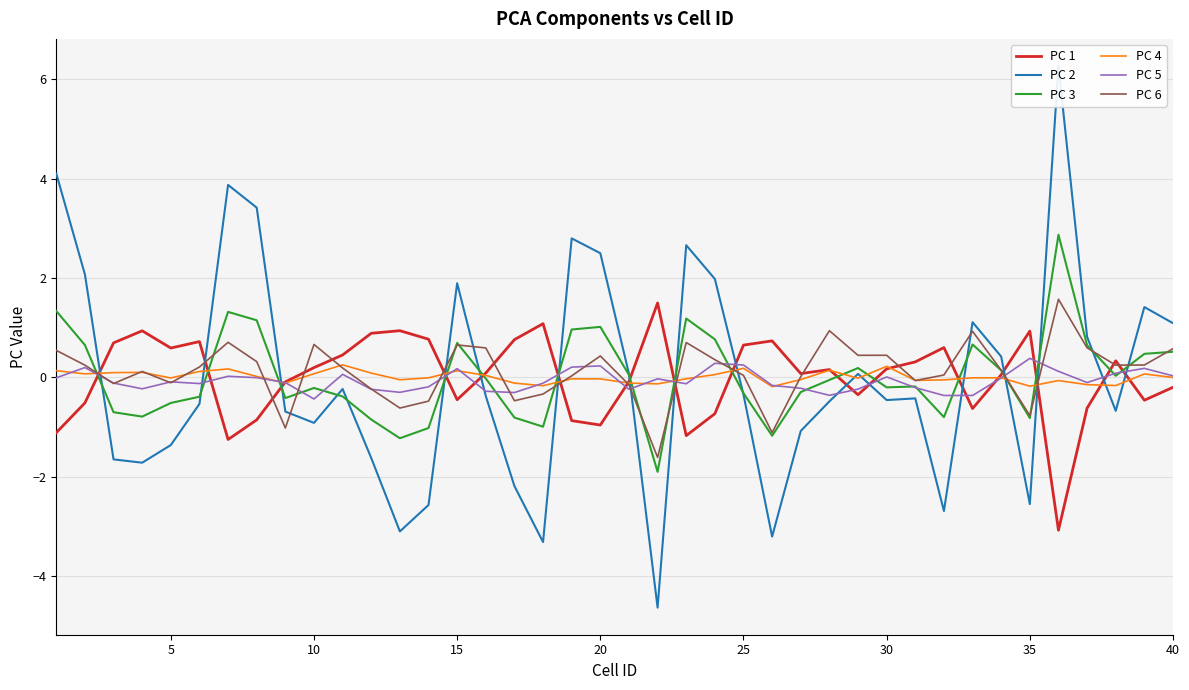

In PC 2, how many points are higher than both neighbors (excluding endpoints)?

10